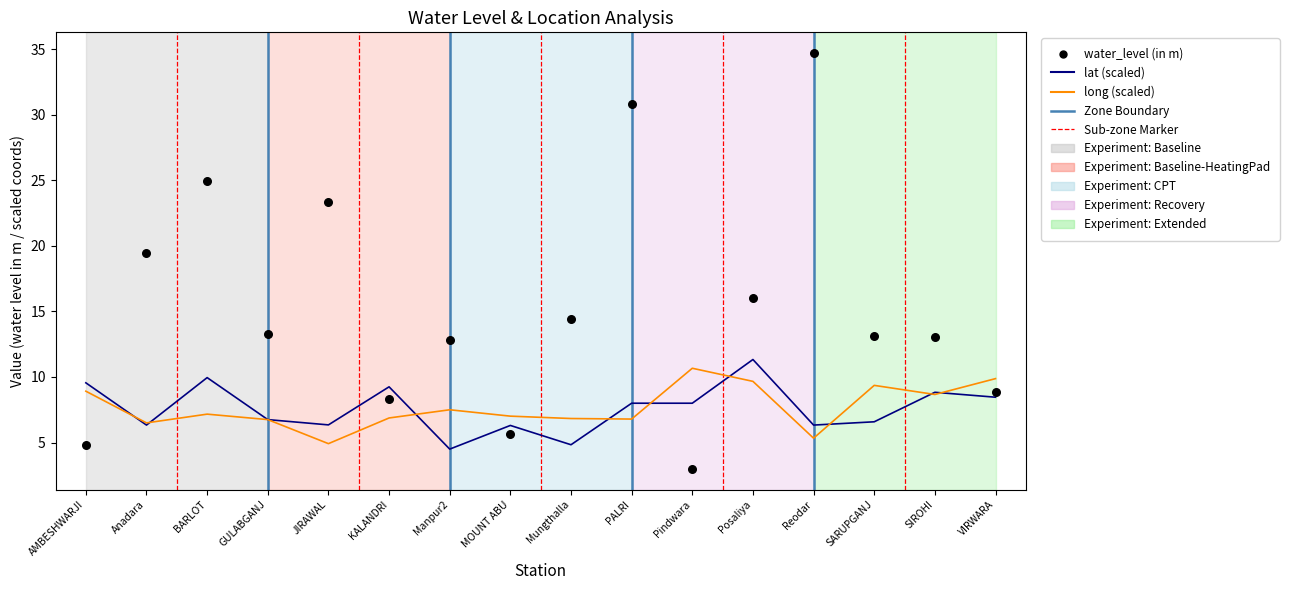

Is the value of long (scaled ×10 offset -72) at MOUNT ABU greater than the value of water_level (in m) at Pindwara?

Yes